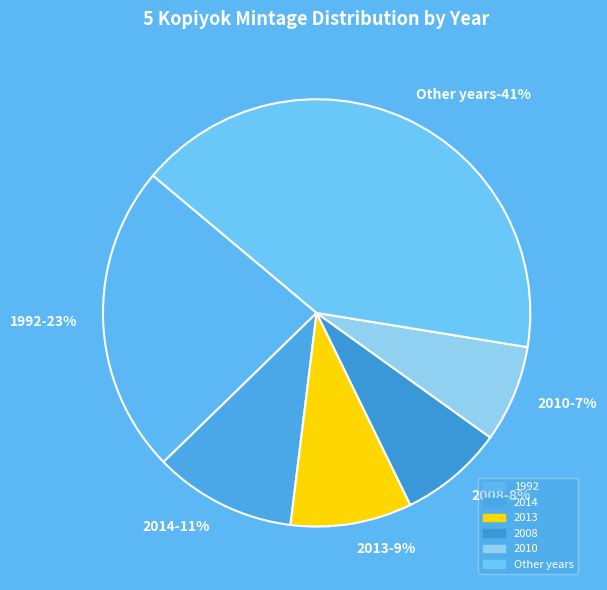

What percentage is NOT represented by 2018?

100.0%